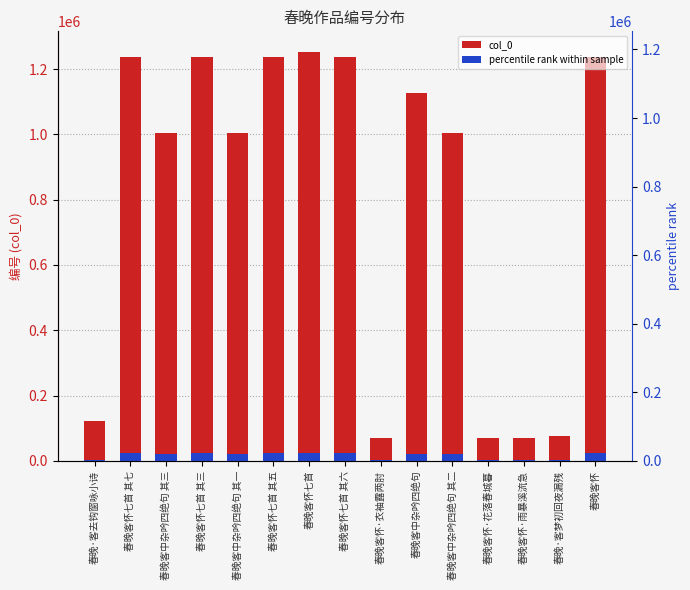

What is the difference between the col_0 values at 春晚客中杂吟四绝句 其二 and 春晚客中杂吟四绝句 其一?

1.0